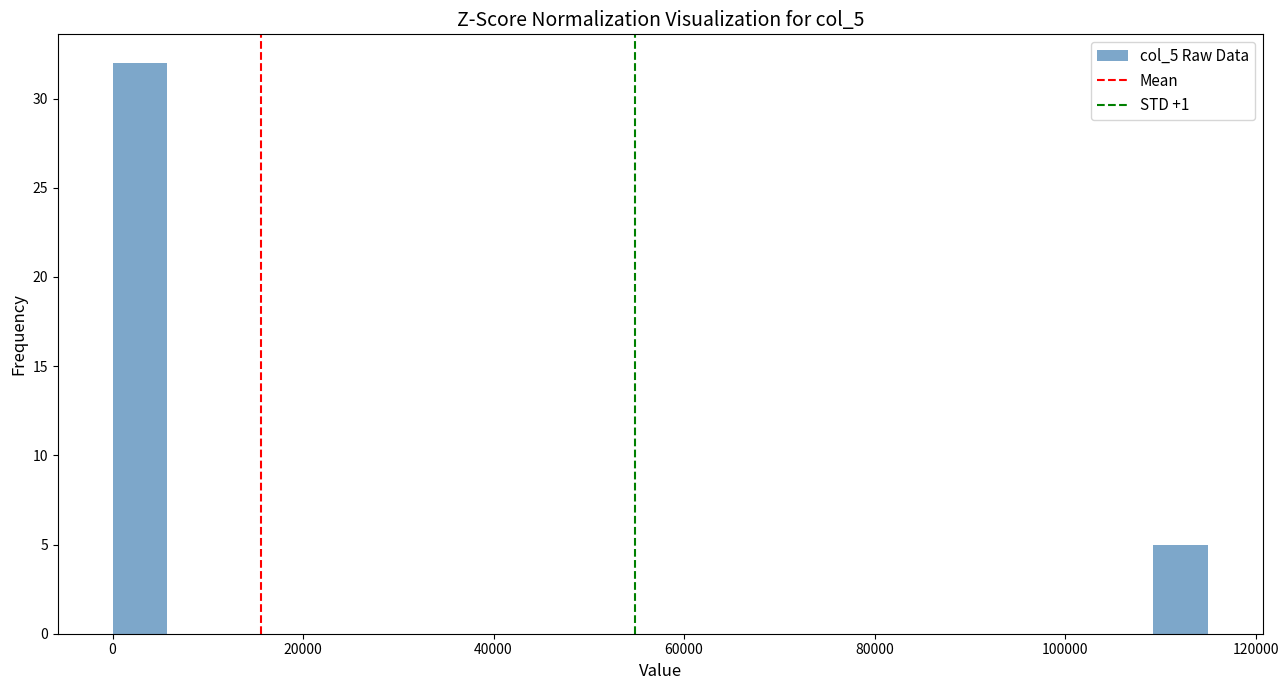

Around what value on the x-axis is the tallest bar? Give the approximate position of its centre, as read against the axis.

2000